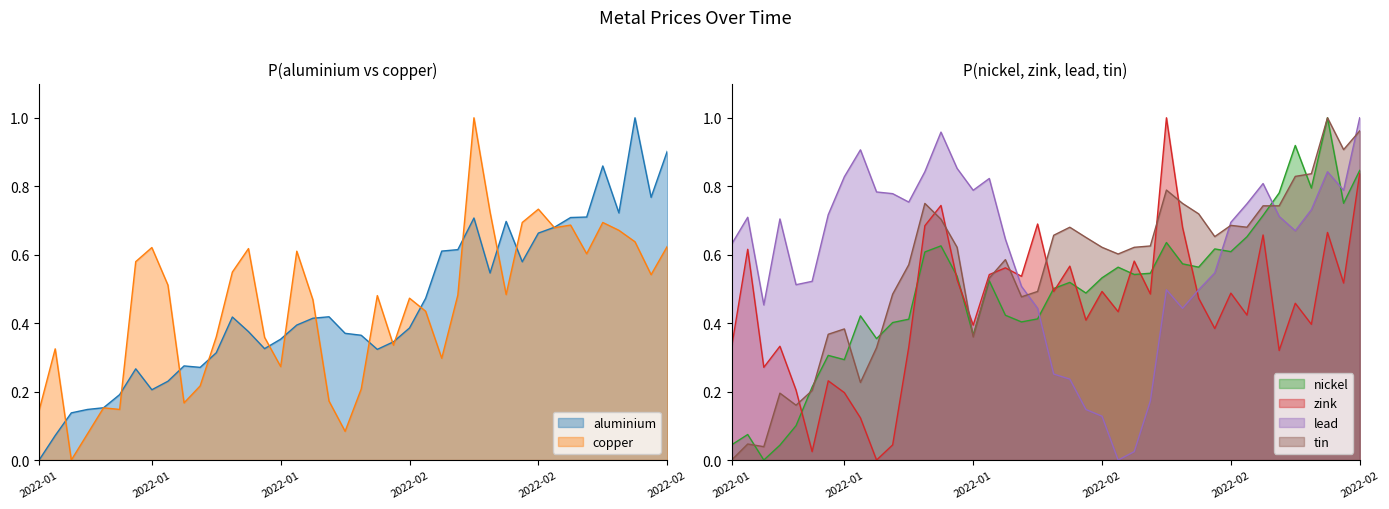

What is the difference between the highest and lowest values at 2022-02?

0.5